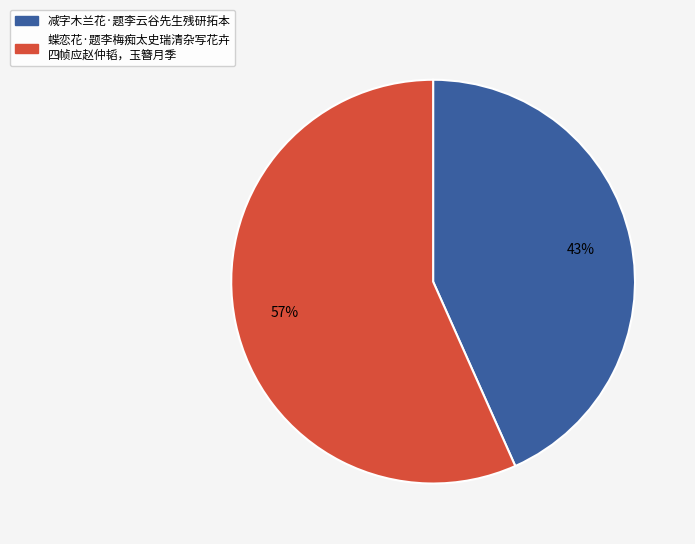

Which has a higher value, 减字木兰花·题李云谷先生残研拓本 or 蝶恋花·题李梅痴太史瑞清杂写花卉 四帧应赵仲韬，玉簪月季?

蝶恋花·题李梅痴太史瑞清杂写花卉 四帧应赵仲韬，玉簪月季